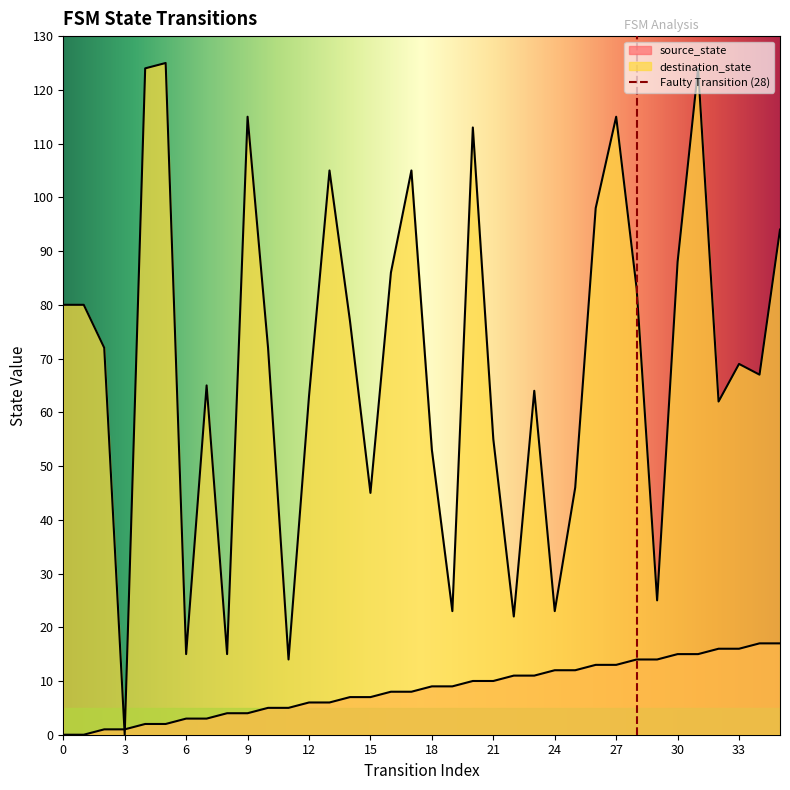

Between 35 and 13, which is larger?

35